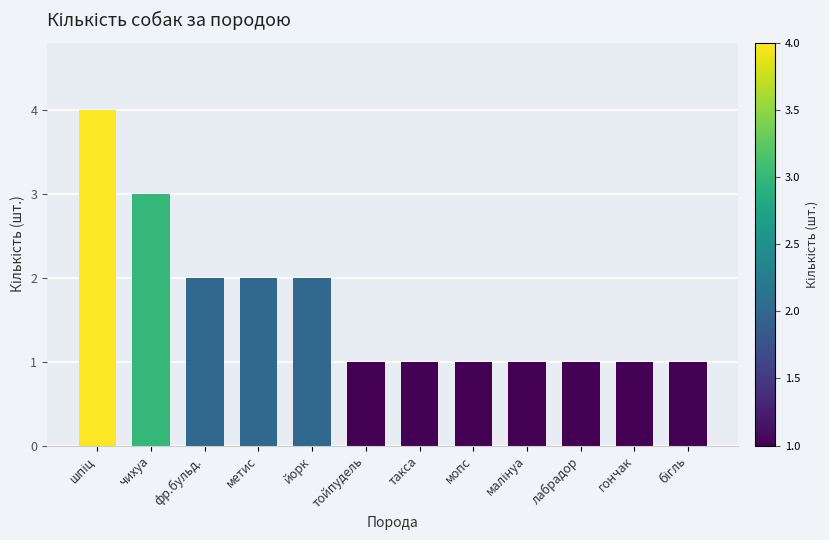

How many categories are shown in the chart?

12